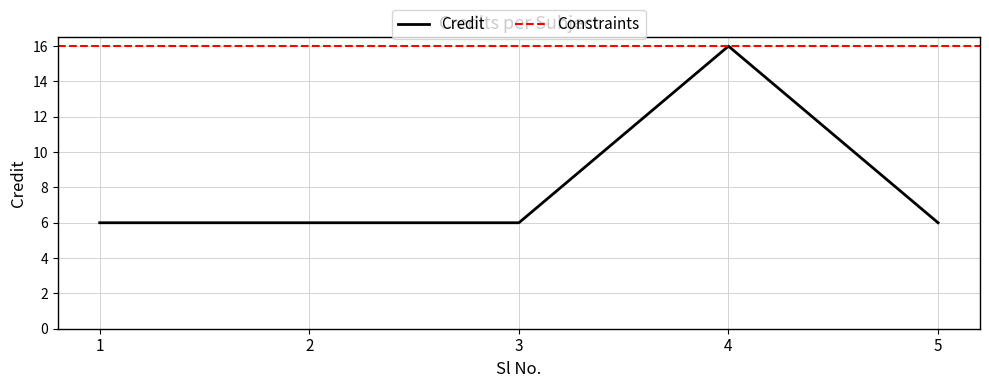

Does the chart have visible grid lines?

Yes